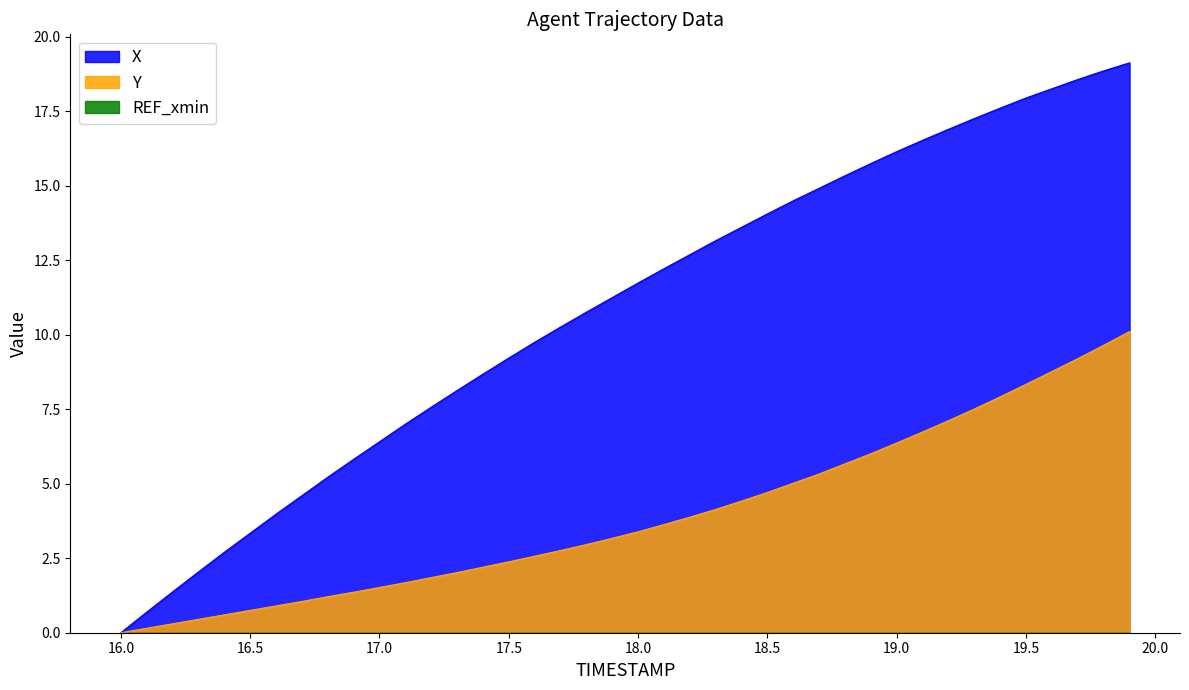

At which label does X reach its minimum?

16.0